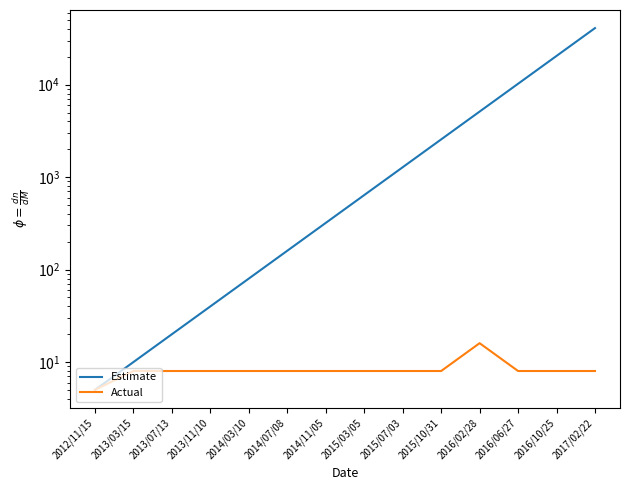

Which has a higher value, 2014/03/10 or 2017/02/22?

2017/02/22